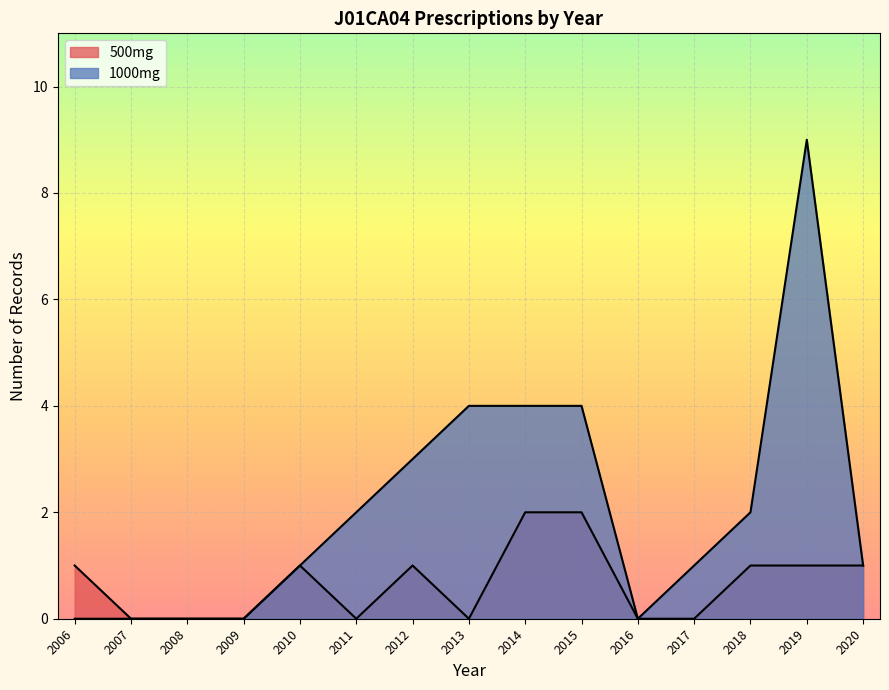

True or false: 1000mg and 500mg cross at least once.

False